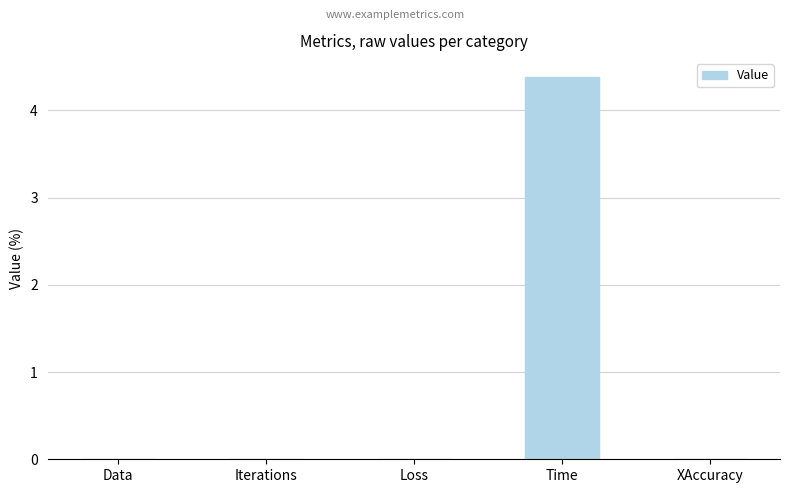

What is the maximum value shown in the chart?

4.4